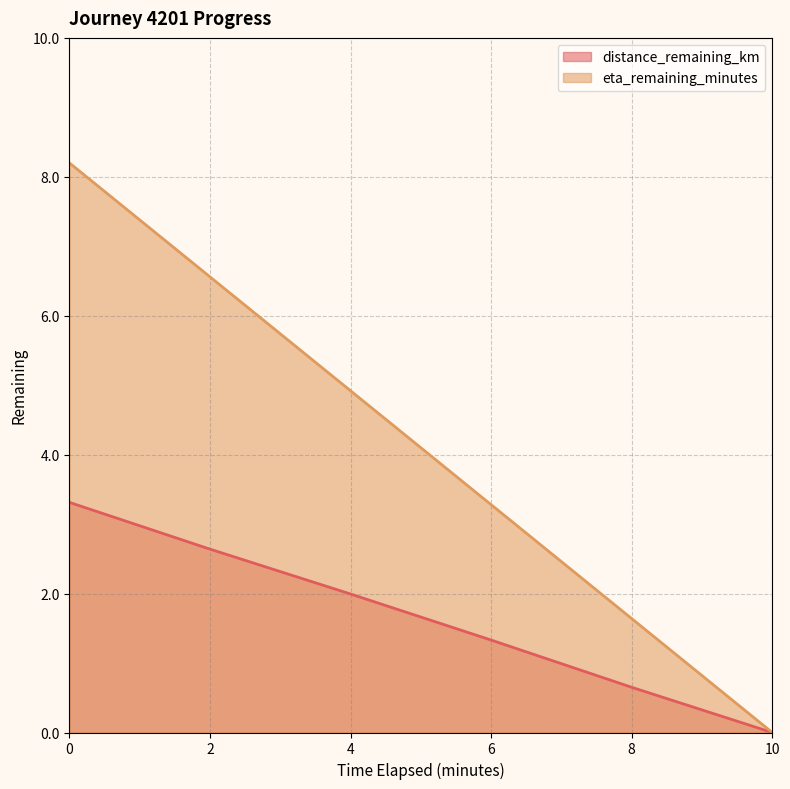

What is the label of the 4th point from the left?

6.0